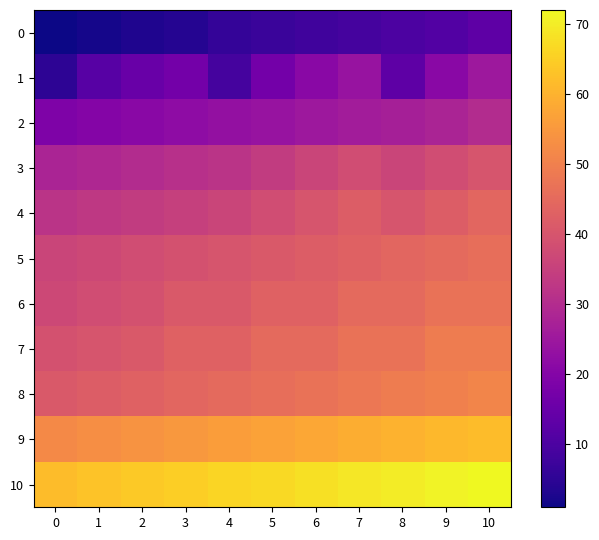

What is the total value across all series at 4?

397